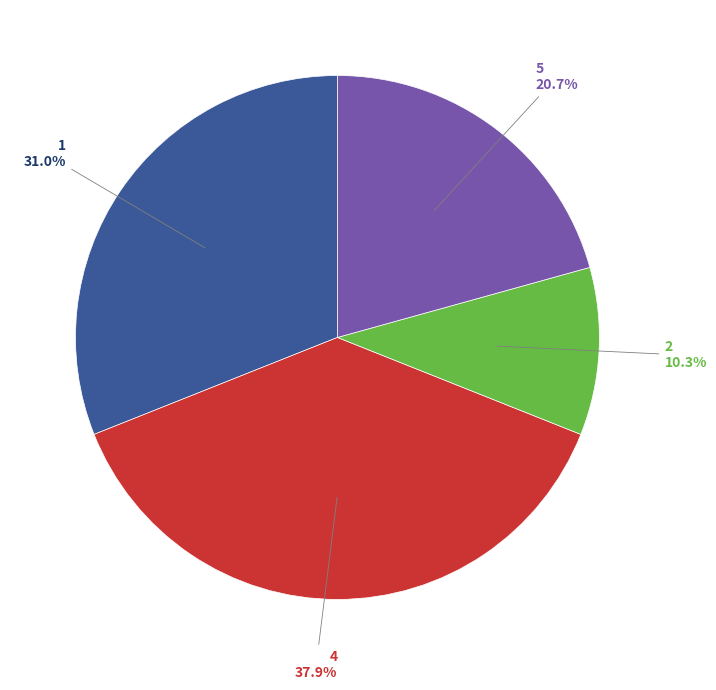

Is there a majority slice in this chart?

No